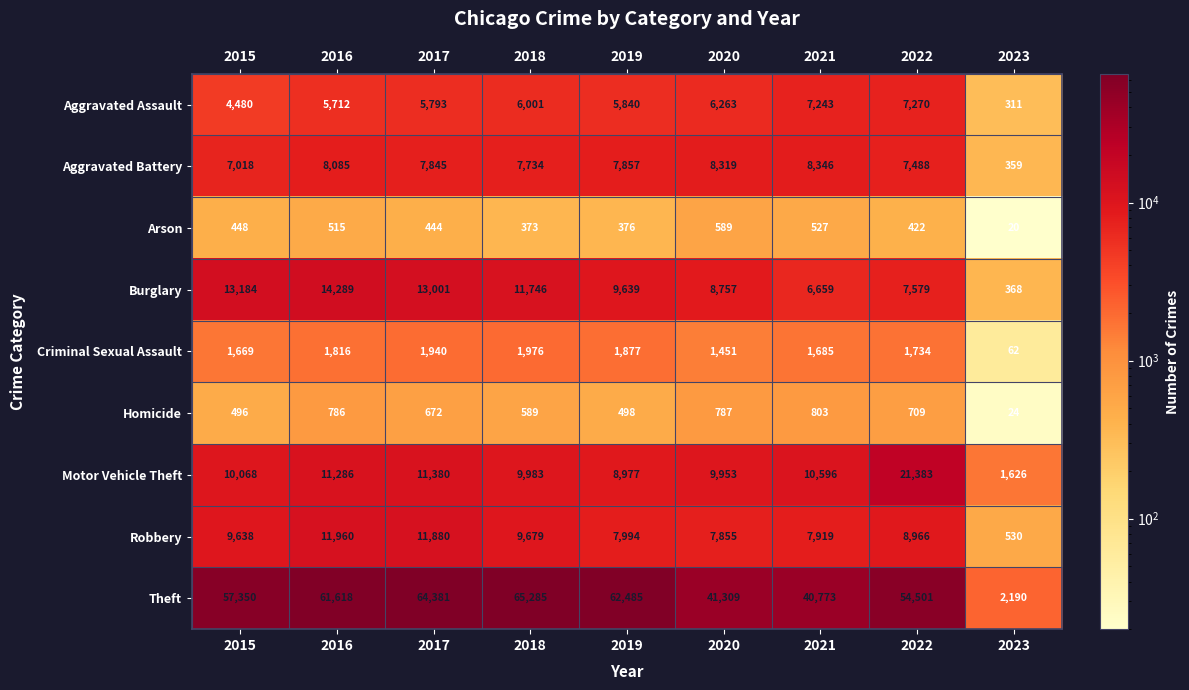

Which series has the largest total across all categories?

Theft